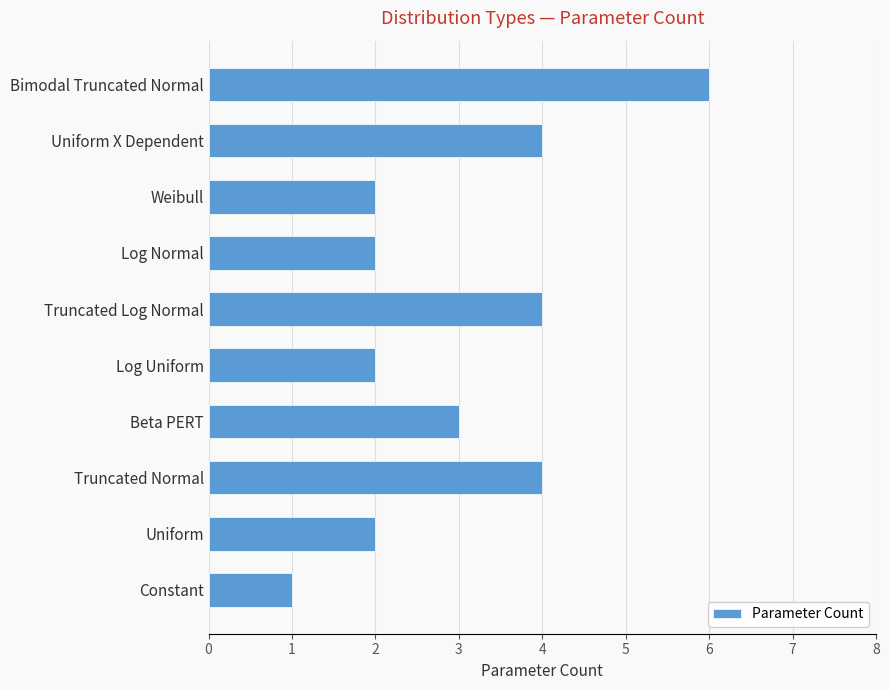

Approximately how many times larger is the value at Uniform X Dependent compared to Truncated Log Normal?

1.0